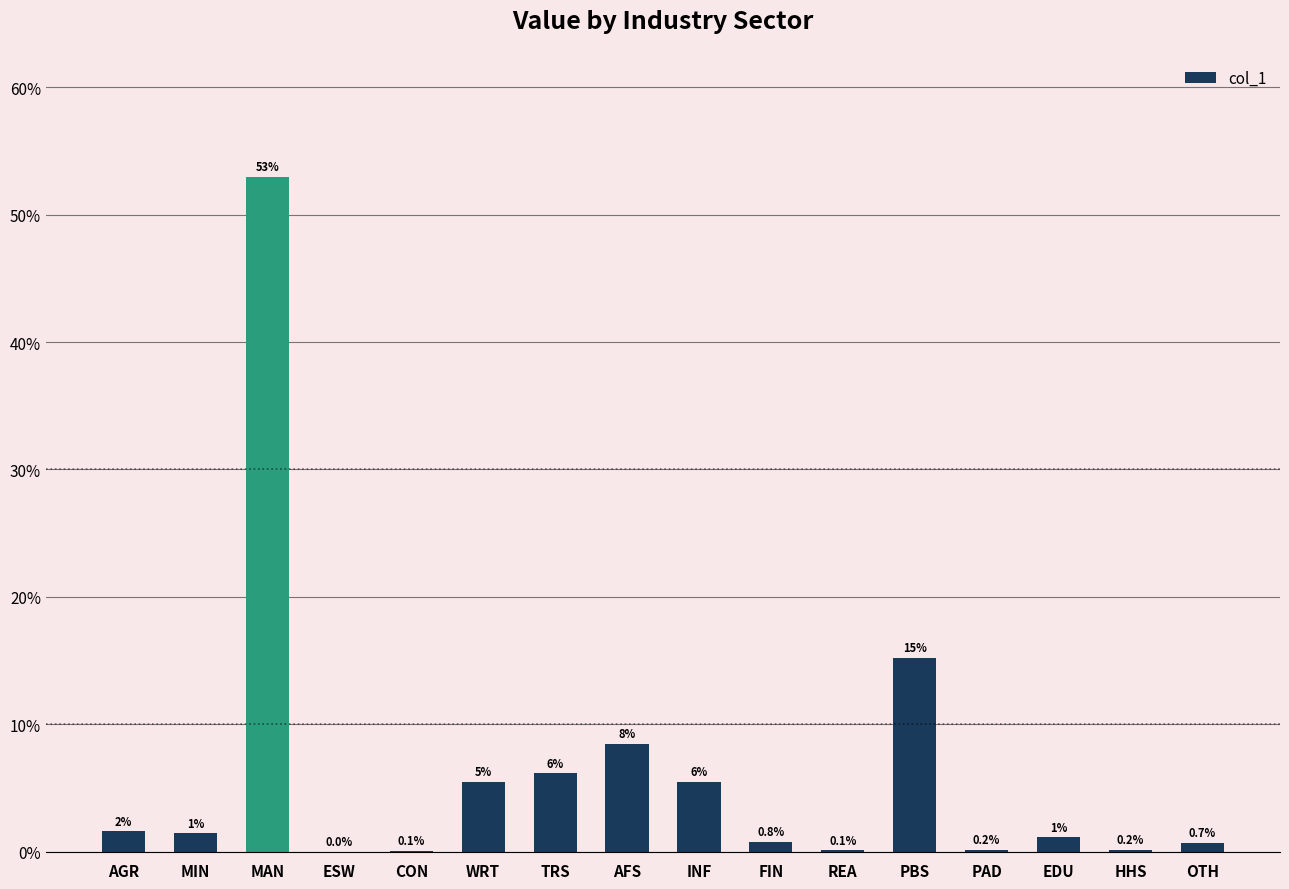

The chart shows a value of 23.2 at PBS. True or false?

False